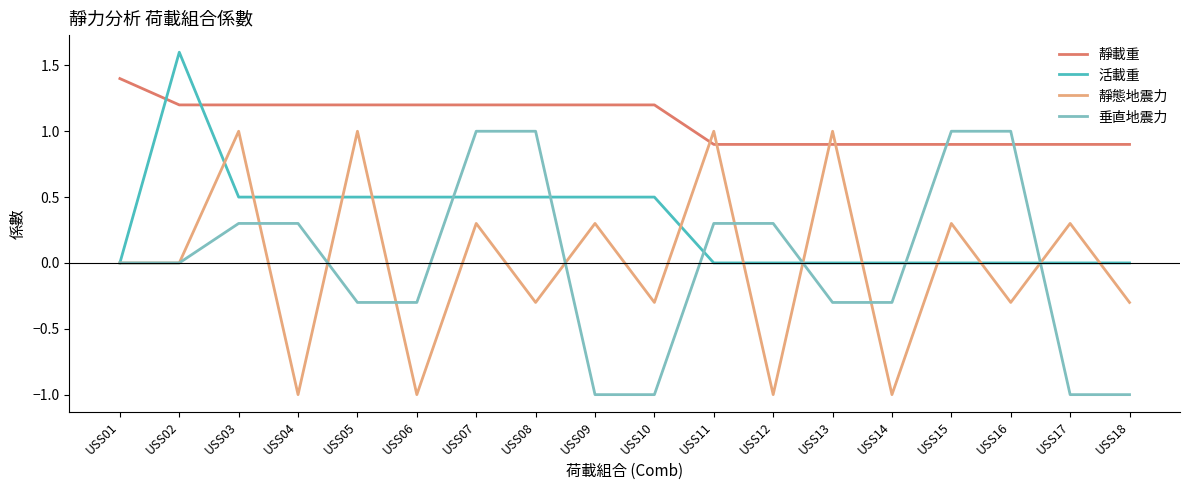

Reading left to right, what are all the values shown in this chart?

靜載重: USS01=1.4	USS02=1.2	USS03=1.2	USS04=1.2	USS05=1.2	USS06=1.2	USS07=1.2	USS08=1.2	USS09=1.2	USS10=1.2	USS11=0.9	USS12=0.9	USS13=0.9	USS14=0.9	USS15=0.9	USS16=0.9	USS17=0.9	USS18=0.9
活載重: USS01=0.0	USS02=1.6	USS03=0.5	USS04=0.5	USS05=0.5	USS06=0.5	USS07=0.5	USS08=0.5	USS09=0.5	USS10=0.5	USS11=0.0	USS12=0.0	USS13=0.0	USS14=0.0	USS15=0.0	USS16=0.0	USS17=0.0	USS18=0.0
靜態地震力: USS01=0.0	USS02=0.0	USS03=1.0	USS04=-1.0	USS05=1.0	USS06=-1.0	USS07=0.3	USS08=-0.3	USS09=0.3	USS10=-0.3	USS11=1.0	USS12=-1.0	USS13=1.0	USS14=-1.0	USS15=0.3	USS16=-0.3	USS17=0.3	USS18=-0.3
垂直地震力: USS01=0.0	USS02=0.0	USS03=0.3	USS04=0.3	USS05=-0.3	USS06=-0.3	USS07=1.0	USS08=1.0	USS09=-1.0	USS10=-1.0	USS11=0.3	USS12=0.3	USS13=-0.3	USS14=-0.3	USS15=1.0	USS16=1.0	USS17=-1.0	USS18=-1.0